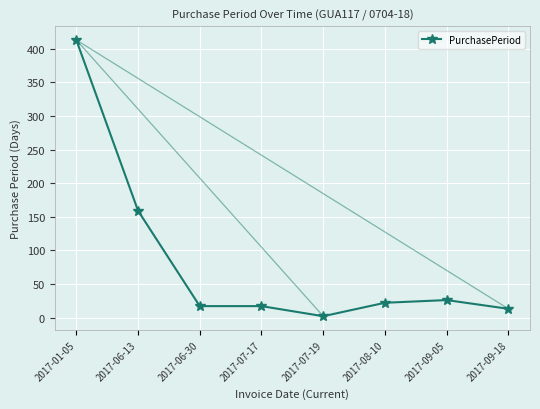

What is the label of the 3rd point from the right?

2017-08-10